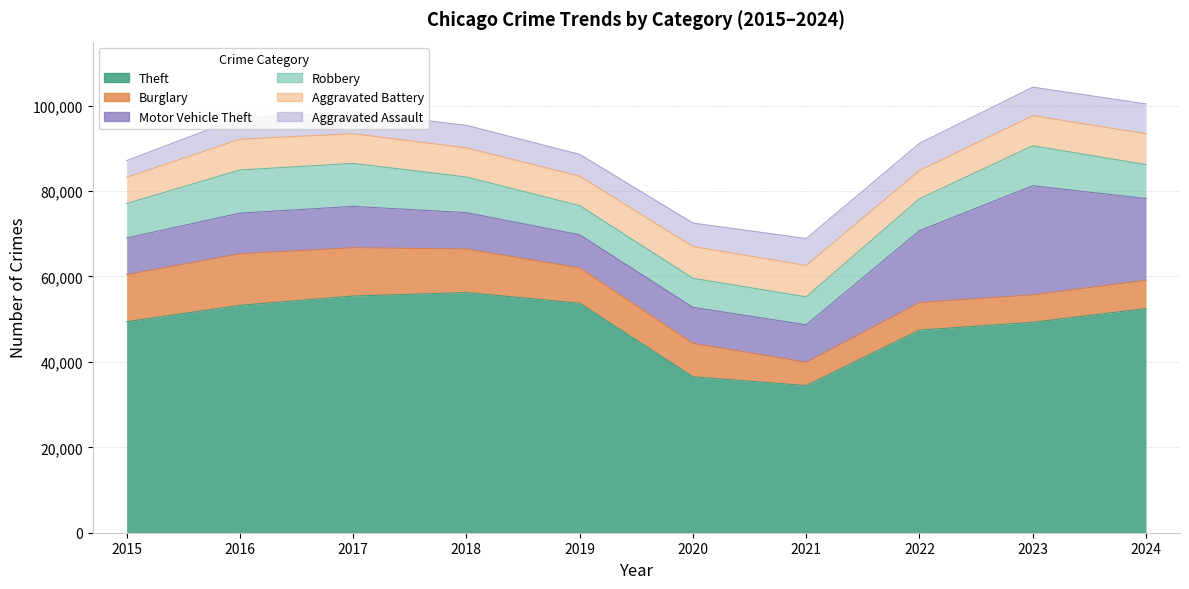

How many interior local peaks does the Theft series have?

1